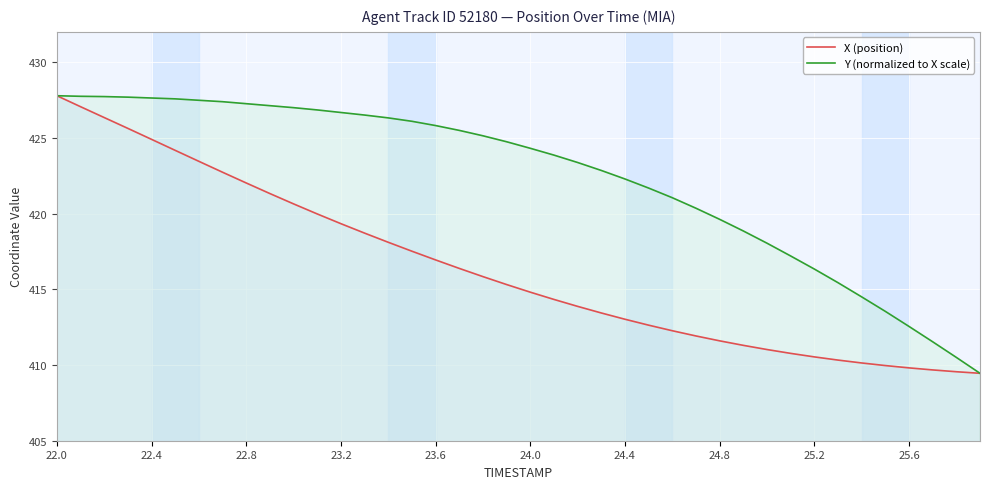

List the series in order of their peak value, highest first.

X (position), Y (normalized to X scale)